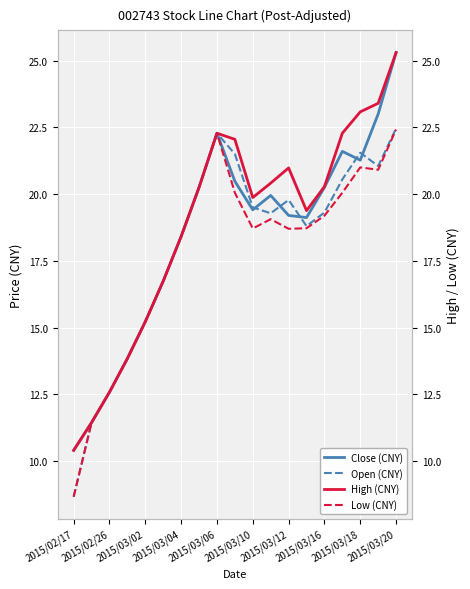

The value of Close (CNY) at 2015/03/20 is 25.3. True or false?

True